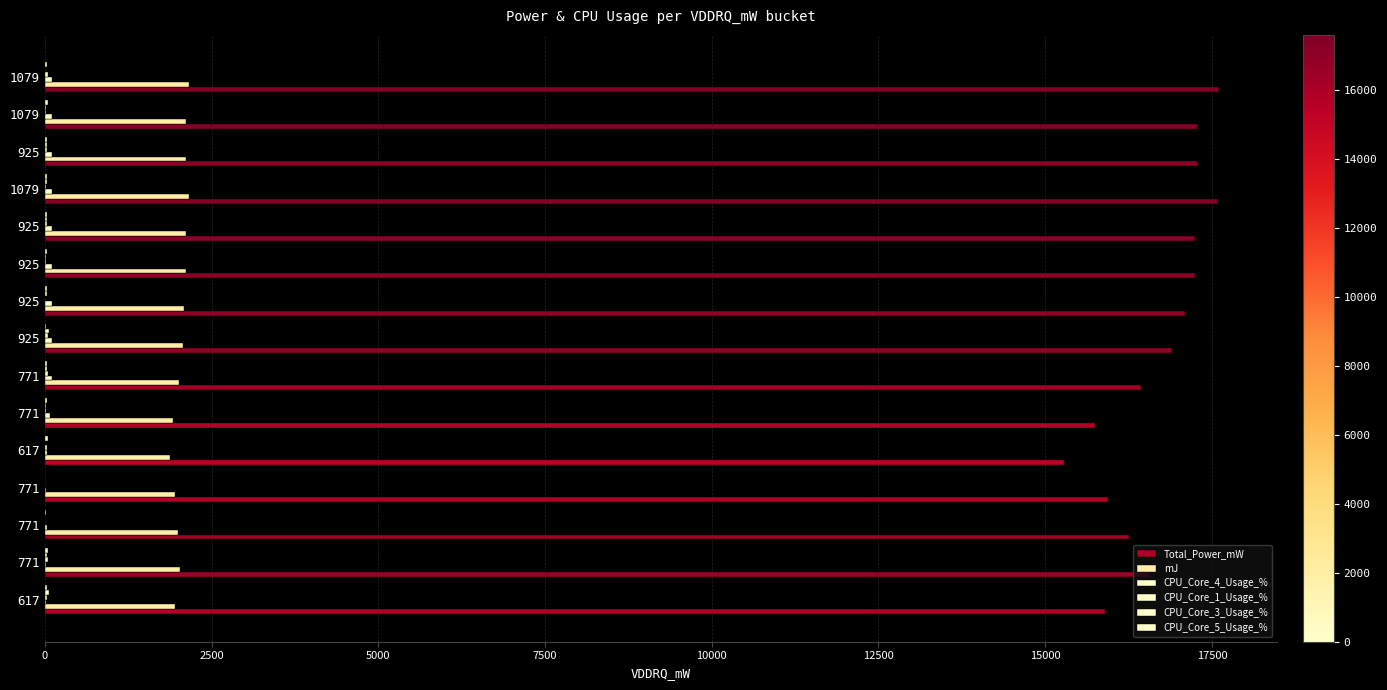

How many series are shown in this chart?

6